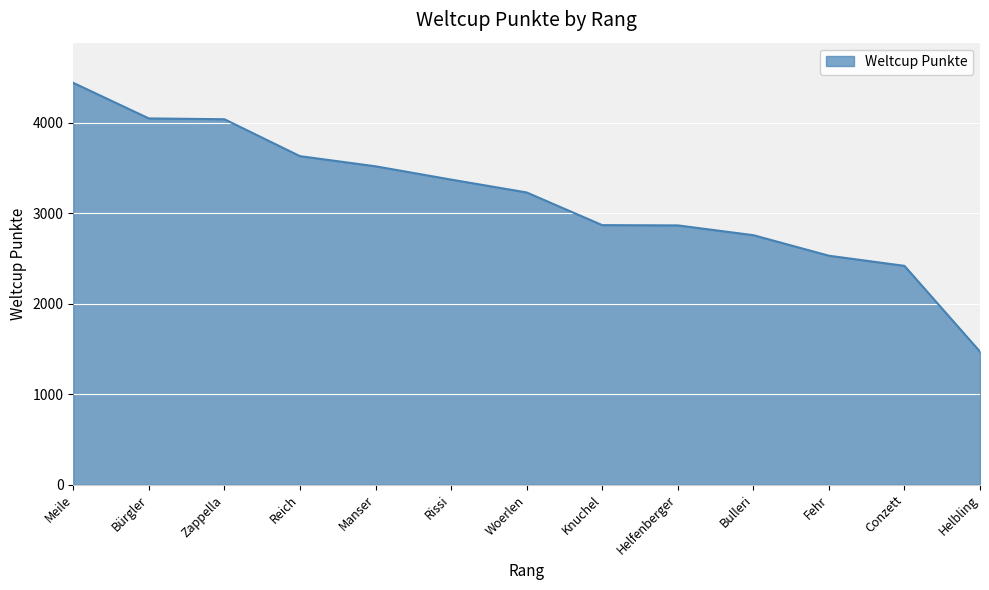

What value does the data have at Zappella?

4037